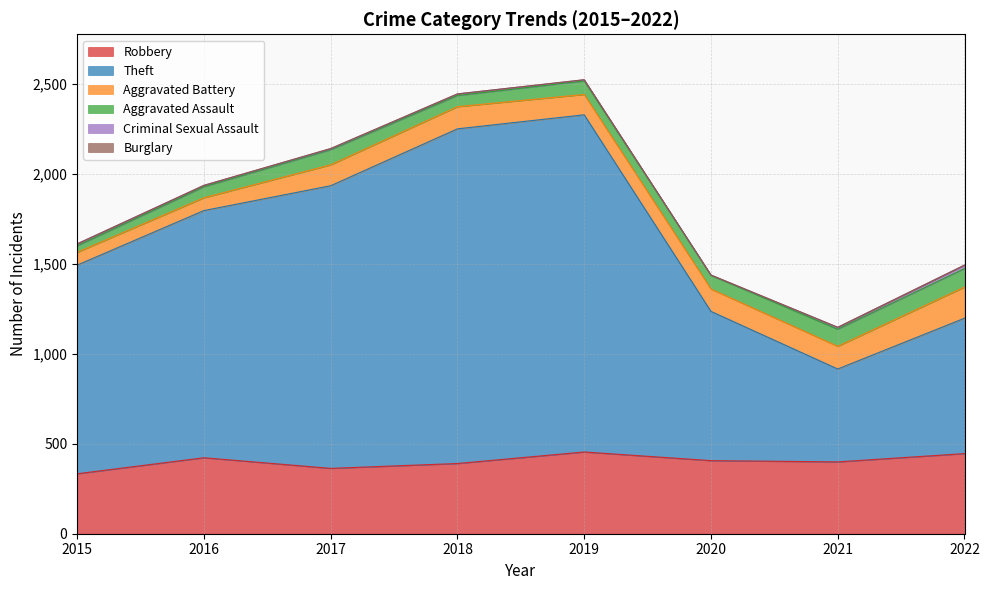

Is it true that Criminal Sexual Assault equals 3 at 2020?

False